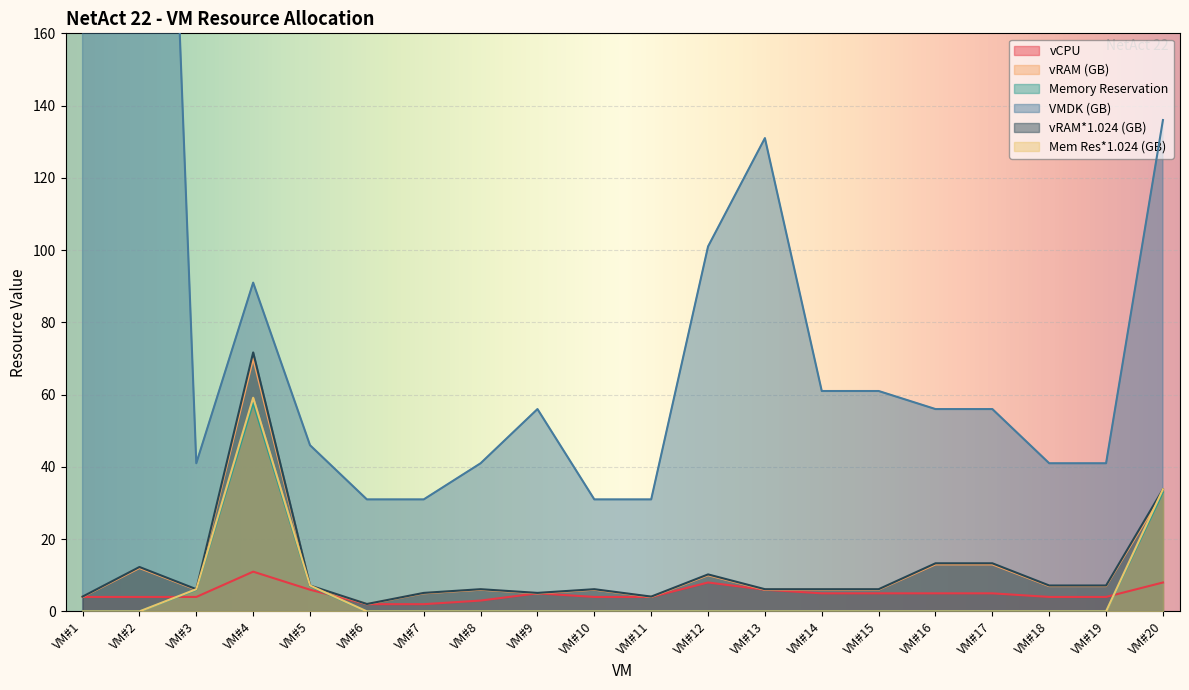

How many data points does each series have?

20